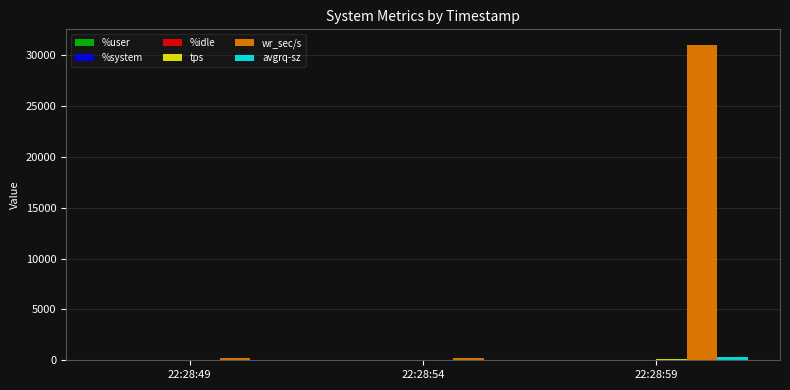

Which series has the widest spread of values?

wr_sec/s